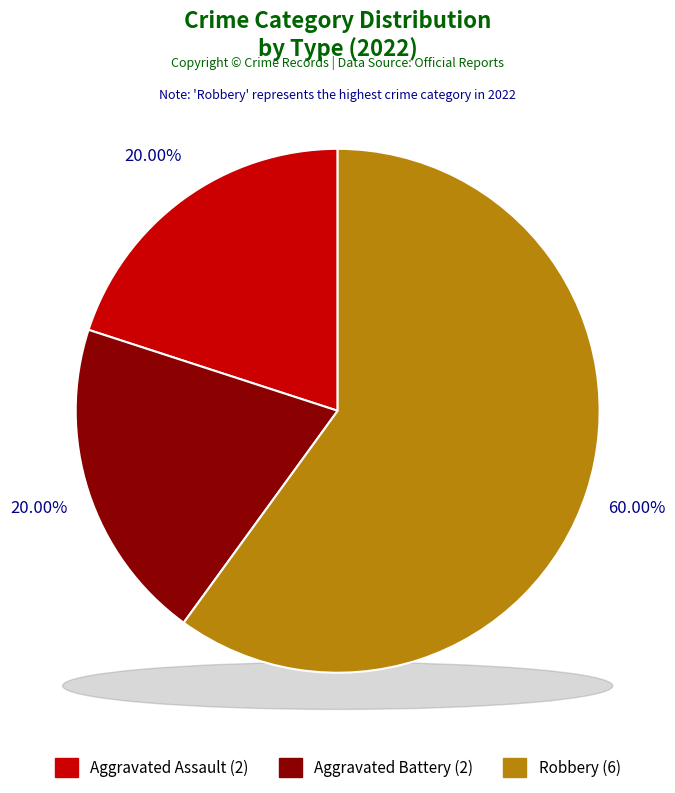

How many segments does this pie chart have?

3